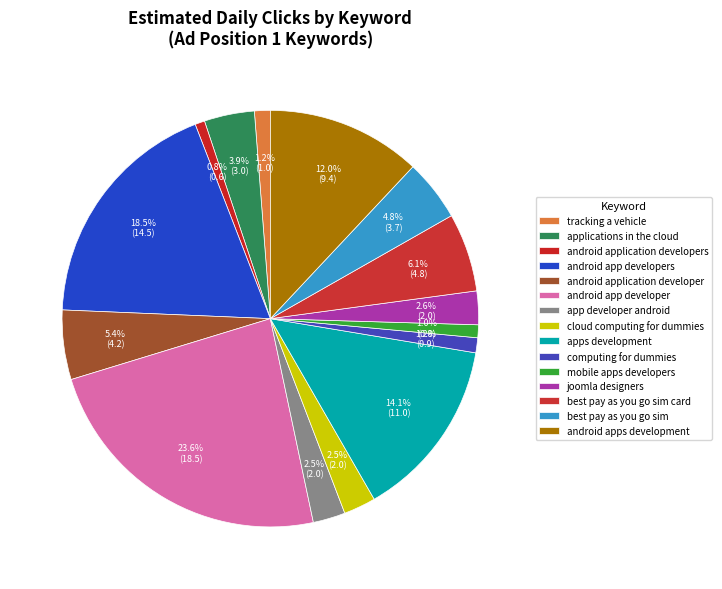

Count the number of slices in the pie.

15